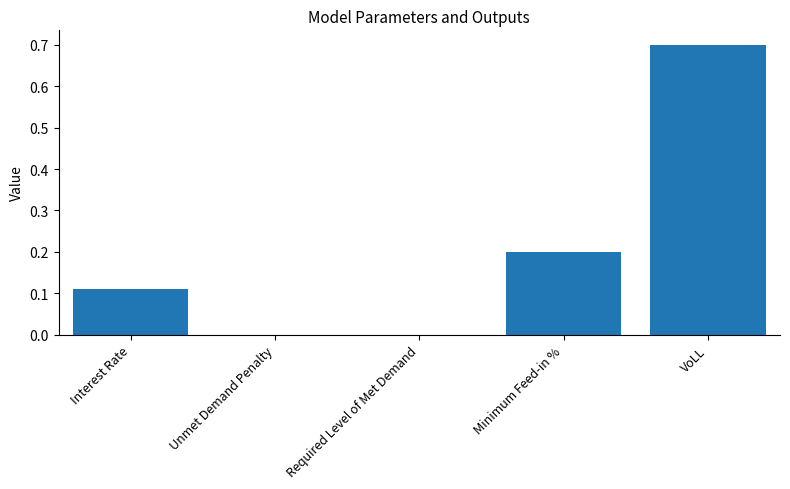

What is the maximum value shown in the chart?

0.7